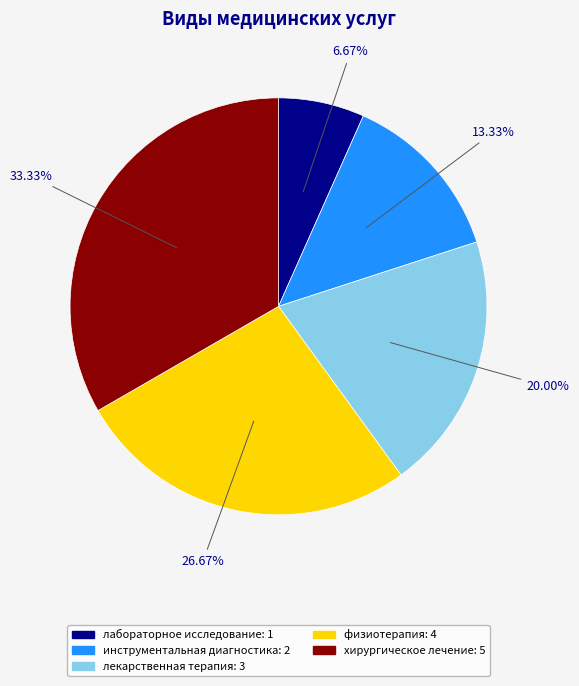

What percentage is NOT represented by лекарственная терапия?

80.0%